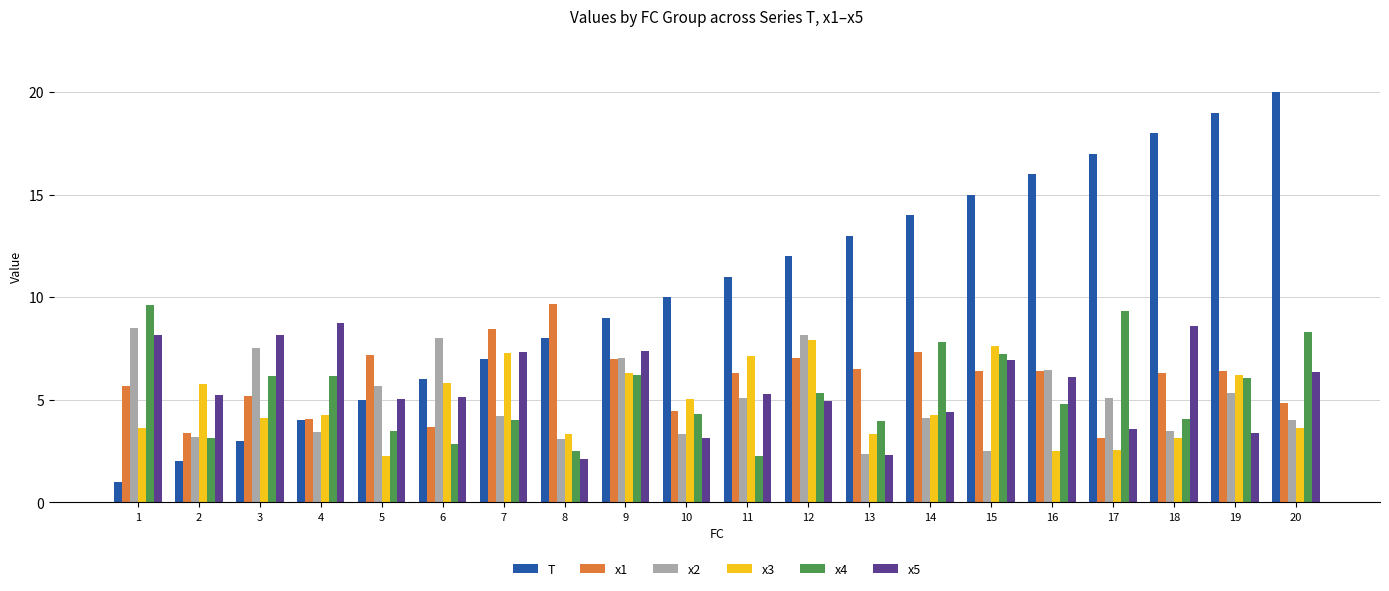

Is it true that x1 equals 7.2 at 5?

True